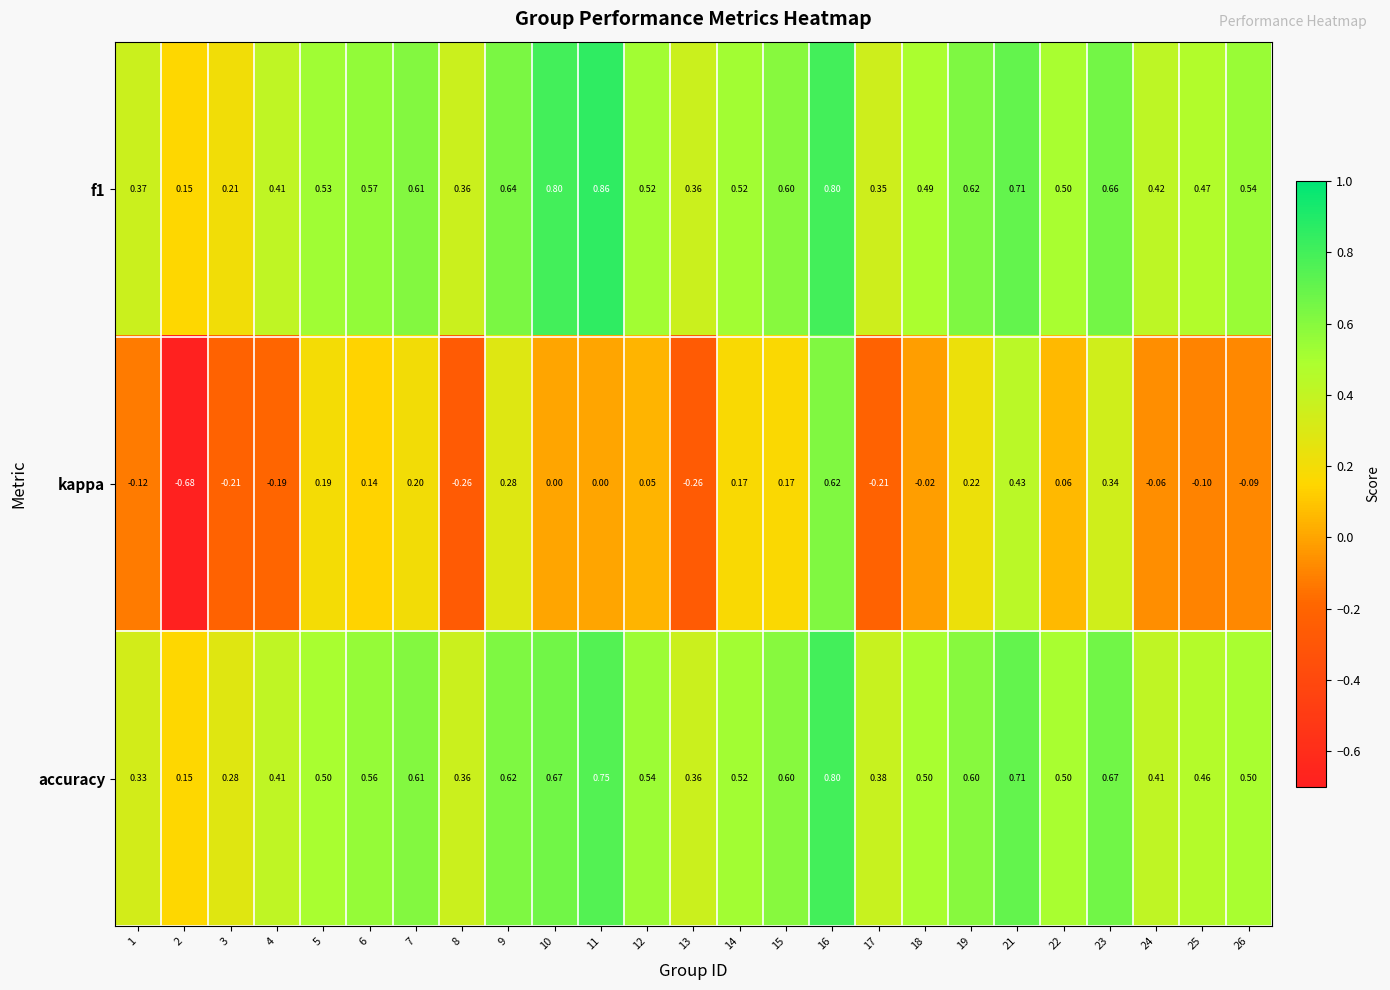

Which series changed the most between 4 and 12?

kappa